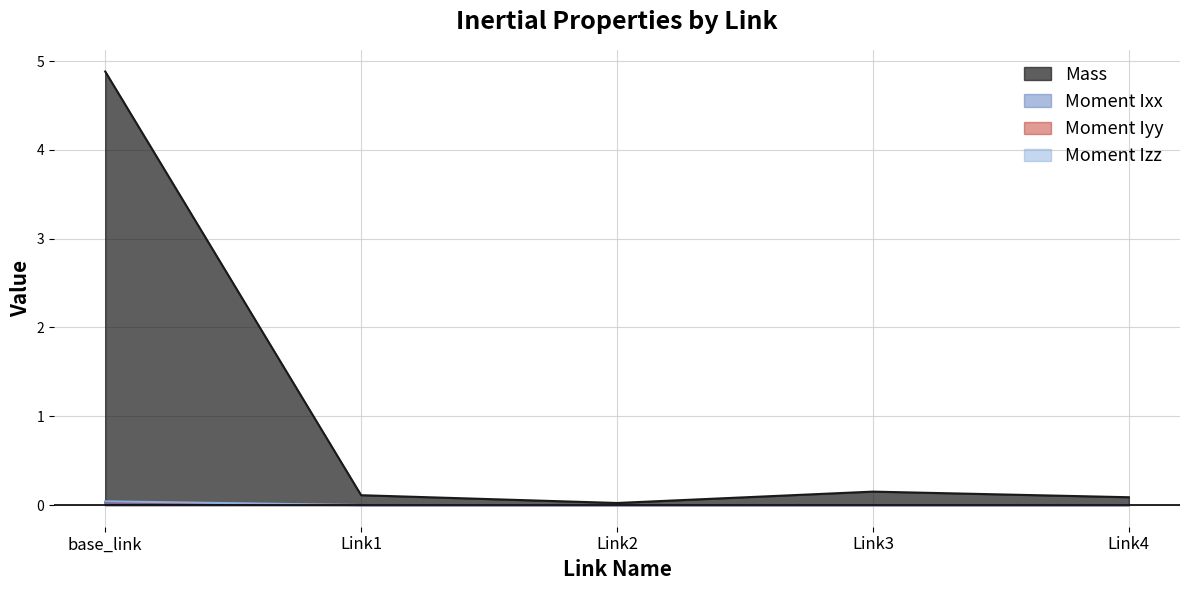

True or false: Mass and Moment Iyy intersect in this chart.

False